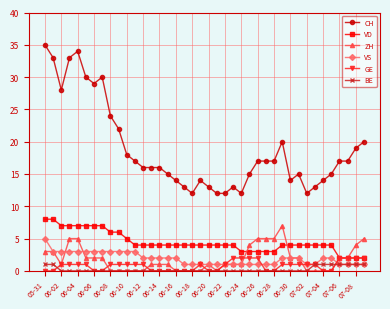

Which series has the largest total across all categories?

CH